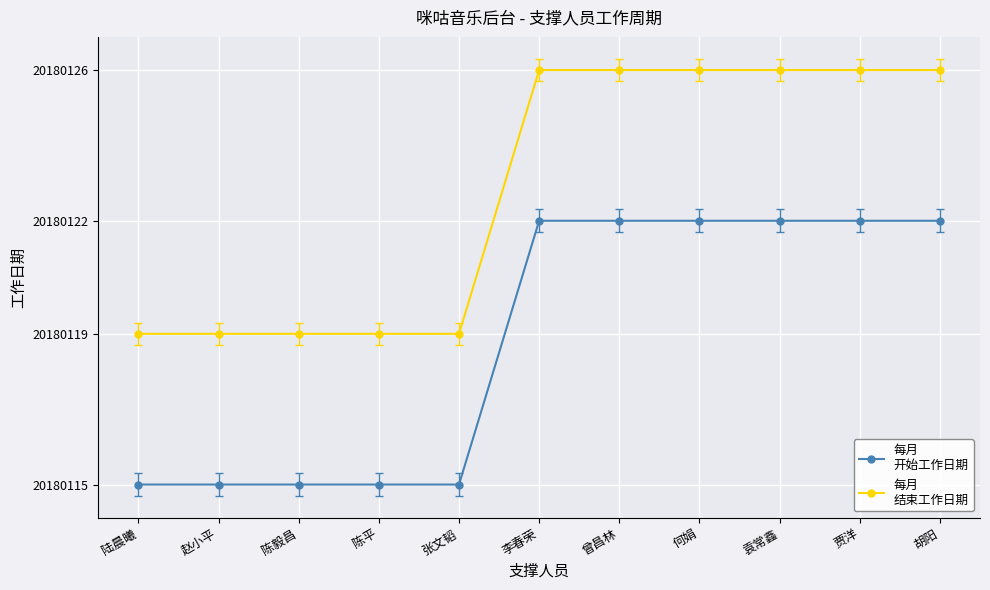

Reading left to right, list all the values displayed in this chart.

每月
开始工作日期: 陆晨曦=0	赵小平=0	陈毅昌=0	陈平=0	张文韬=0	李春荣=7	曾昌林=7	何娟=7	袁常鑫=7	贾洋=7	胡阳=7
每月
结束工作日期: 陆晨曦=4	赵小平=4	陈毅昌=4	陈平=4	张文韬=4	李春荣=11	曾昌林=11	何娟=11	袁常鑫=11	贾洋=11	胡阳=11